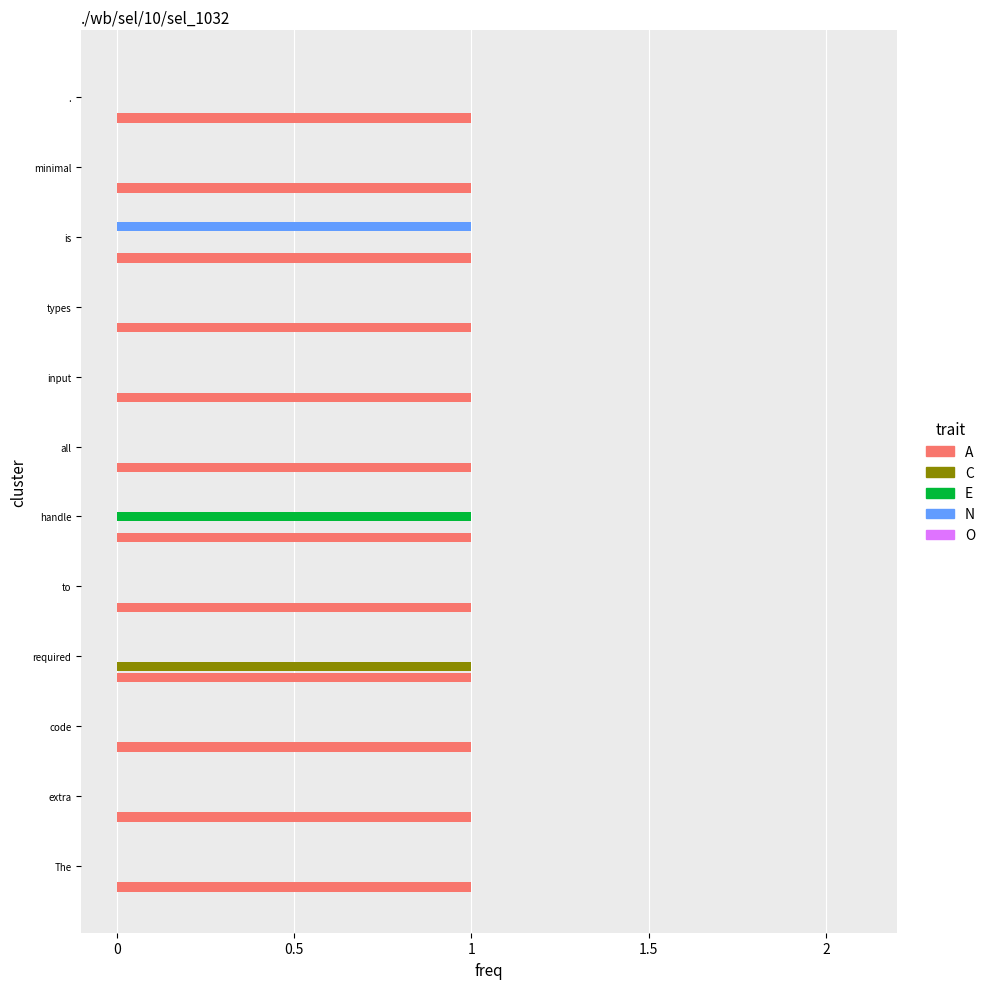

Which series changed the most between is and .?

N